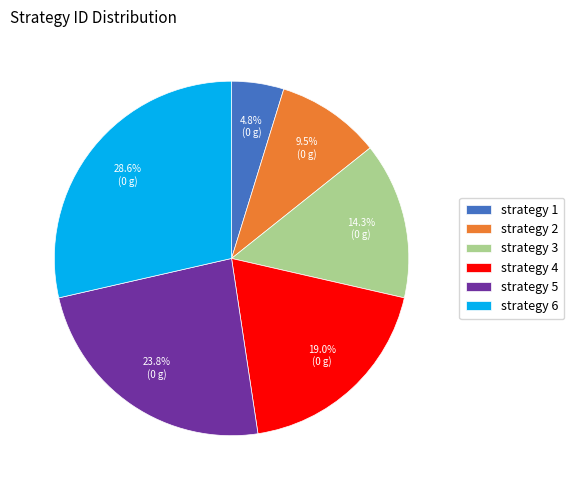

Is the sum of strategy 5 and strategy 6 greater than half?

Yes